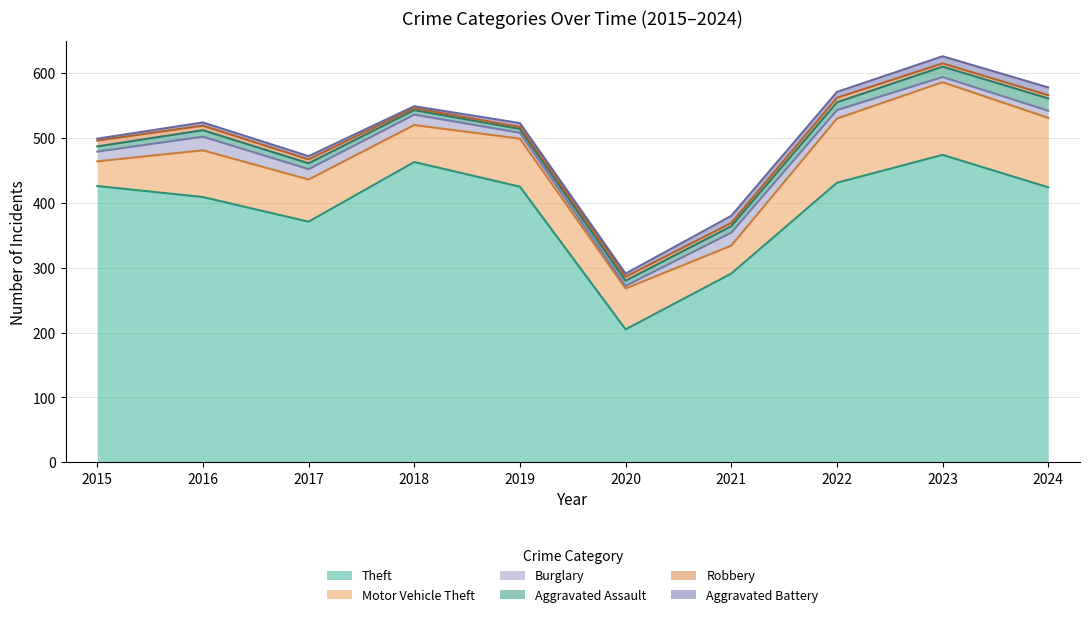

At which label is Theft closest to 339?

2017